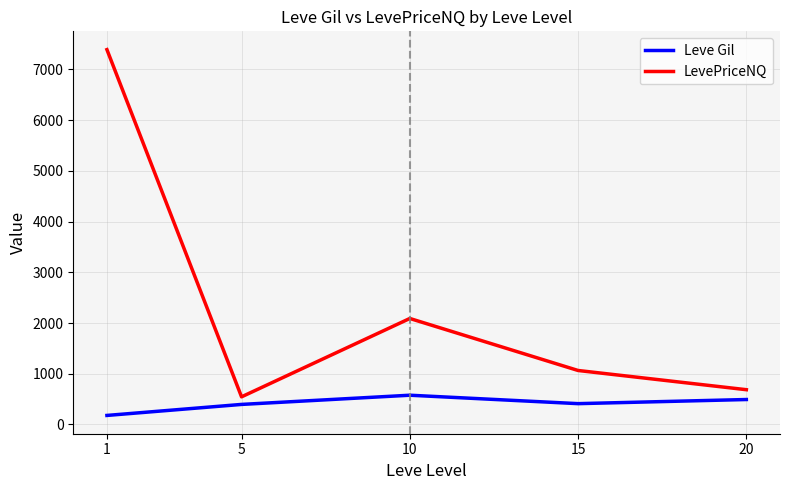

True or false: LevePriceNQ and Leve Gil intersect in this chart.

False